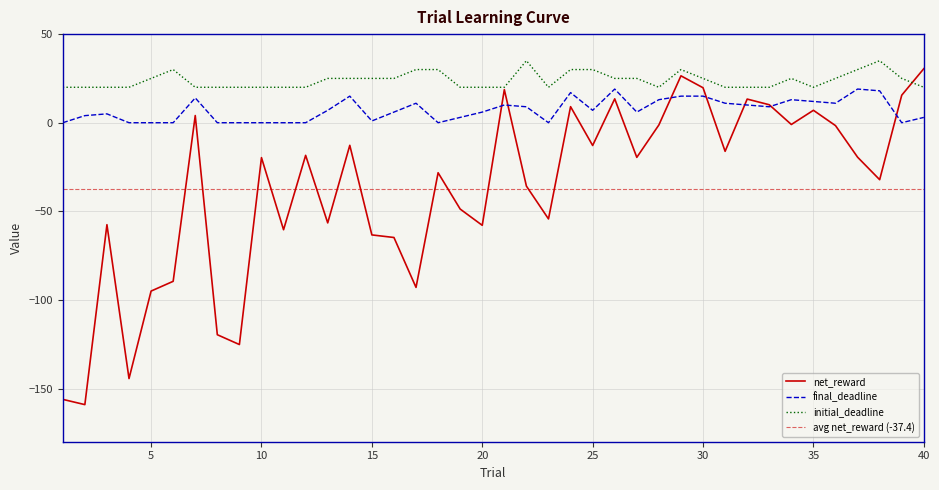

Where is the first local maximum for final_deadline?

3